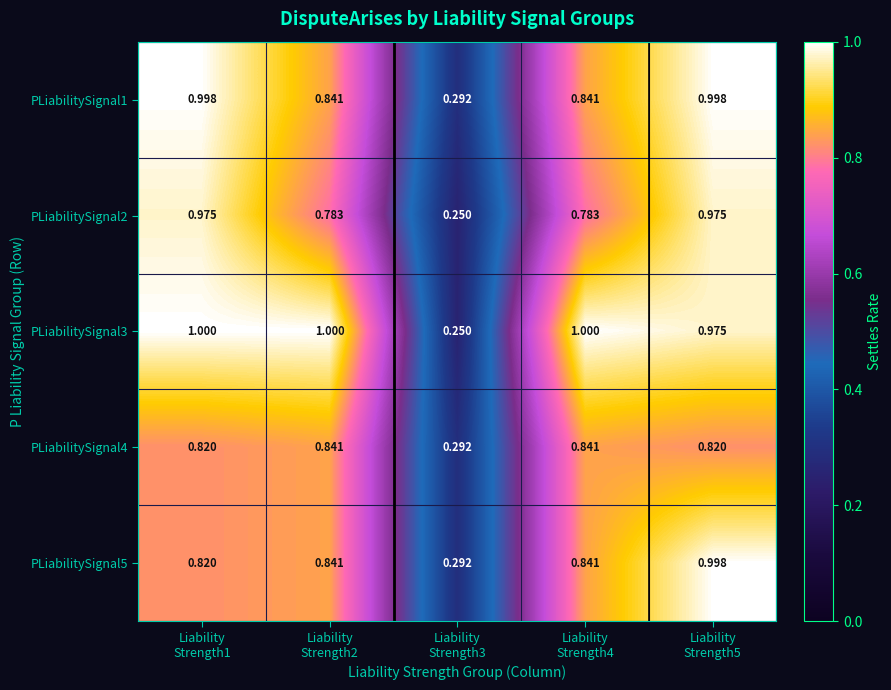

How many series are shown in this chart?

5